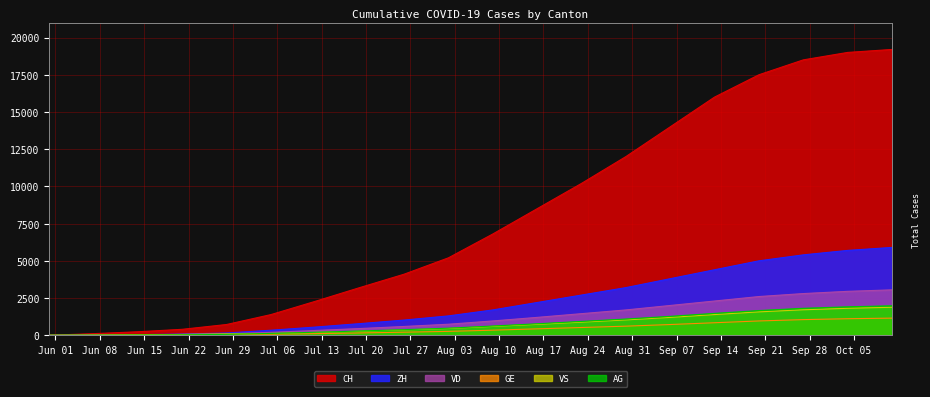

Which series has the largest range (max minus min)?

CH